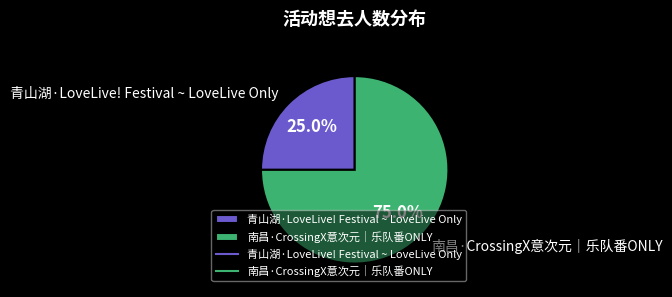

Do 青山湖·LoveLive! Festival ~ LoveLive Only and 南昌·CrossingX意次元｜乐队番ONLY together represent more than half of the pie?

Yes